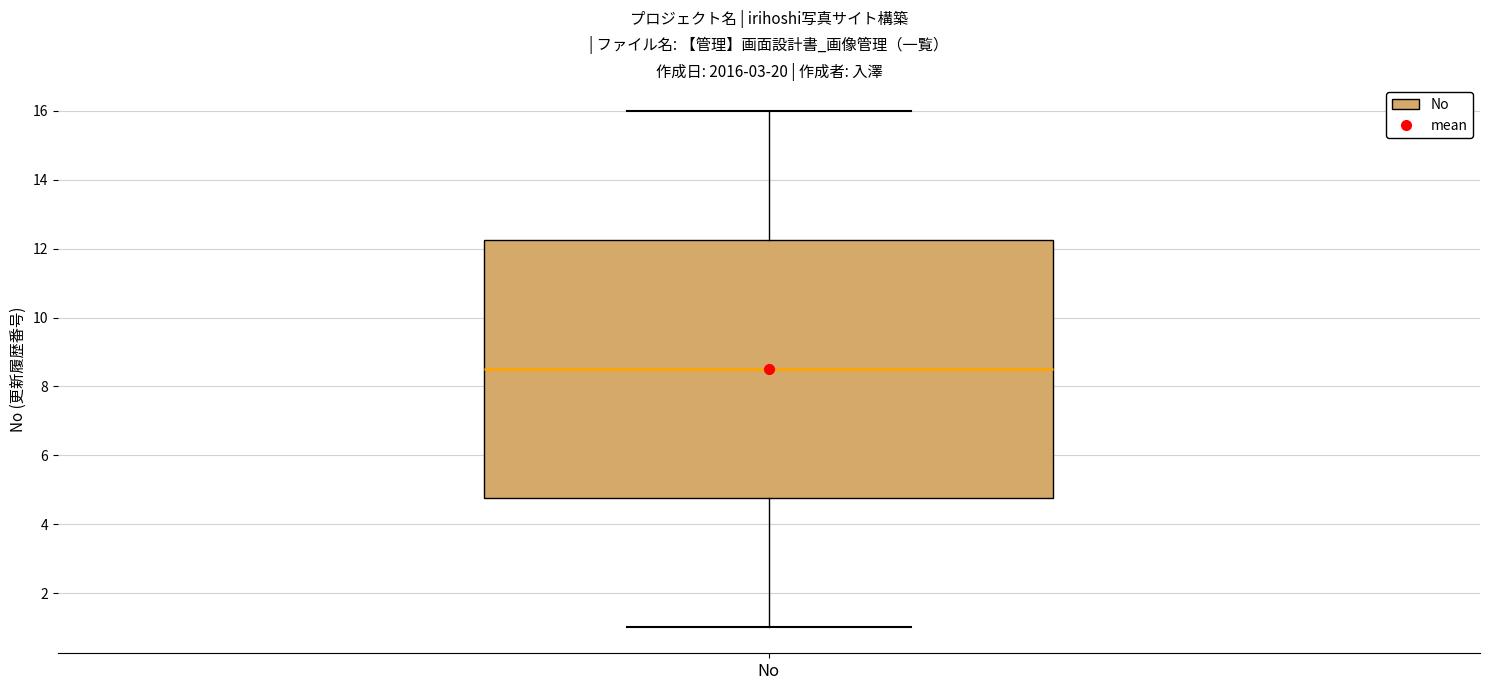

Where does the median line of the box for No sit on the y-axis? The values are not printed on the chart, so give them approximately, as read against the axis.

8.6